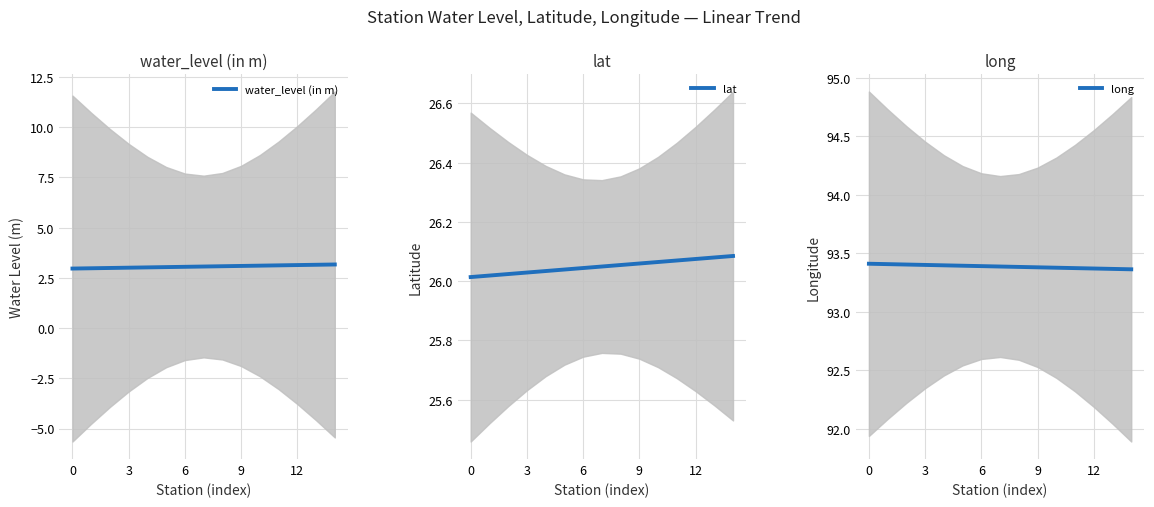

What is the maximum value for water_level (in m)?

3.2